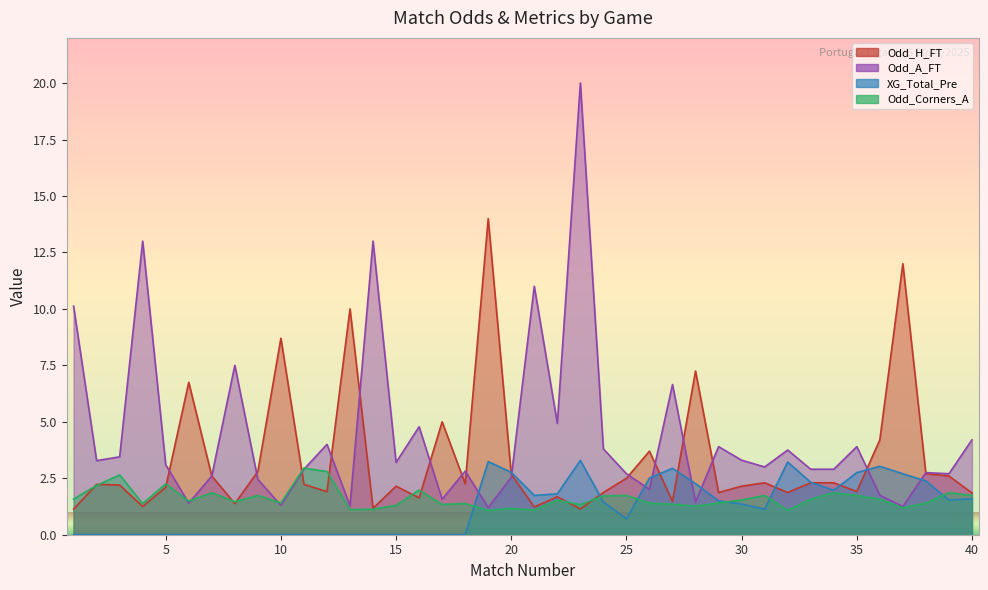

What is the average value of the Odd_Corners_A series?

1.6